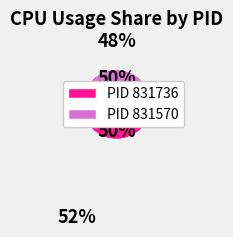

To the nearest percent, what is the average slice percentage?

50%